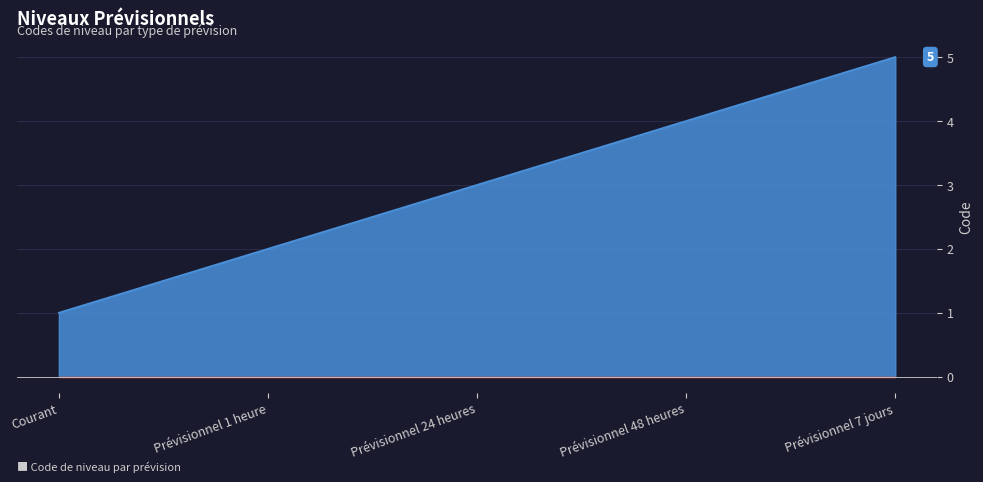

What position from the right is Prévisionnel 48 heures?

2